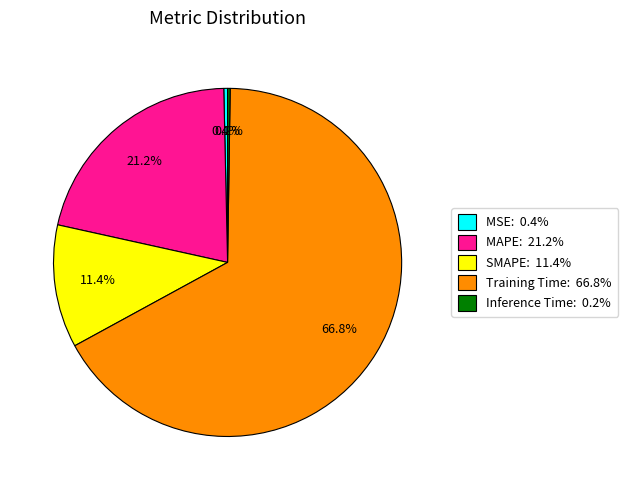

Does any single category account for the majority?

Yes